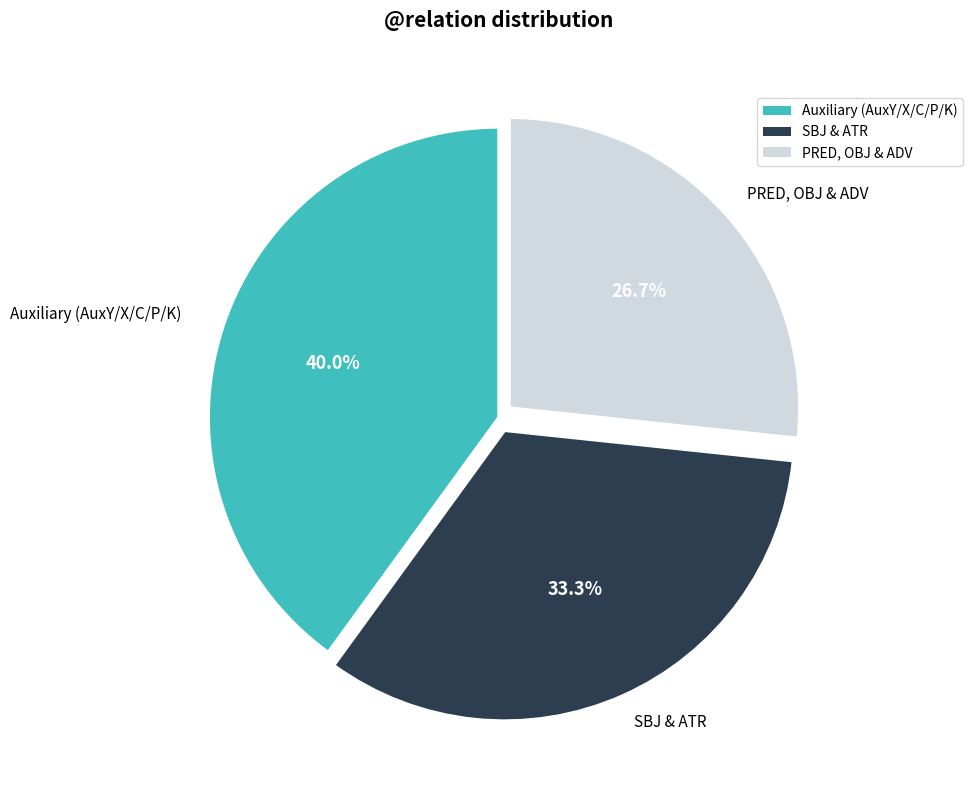

Is there any slice that represents more than half of the pie?

No